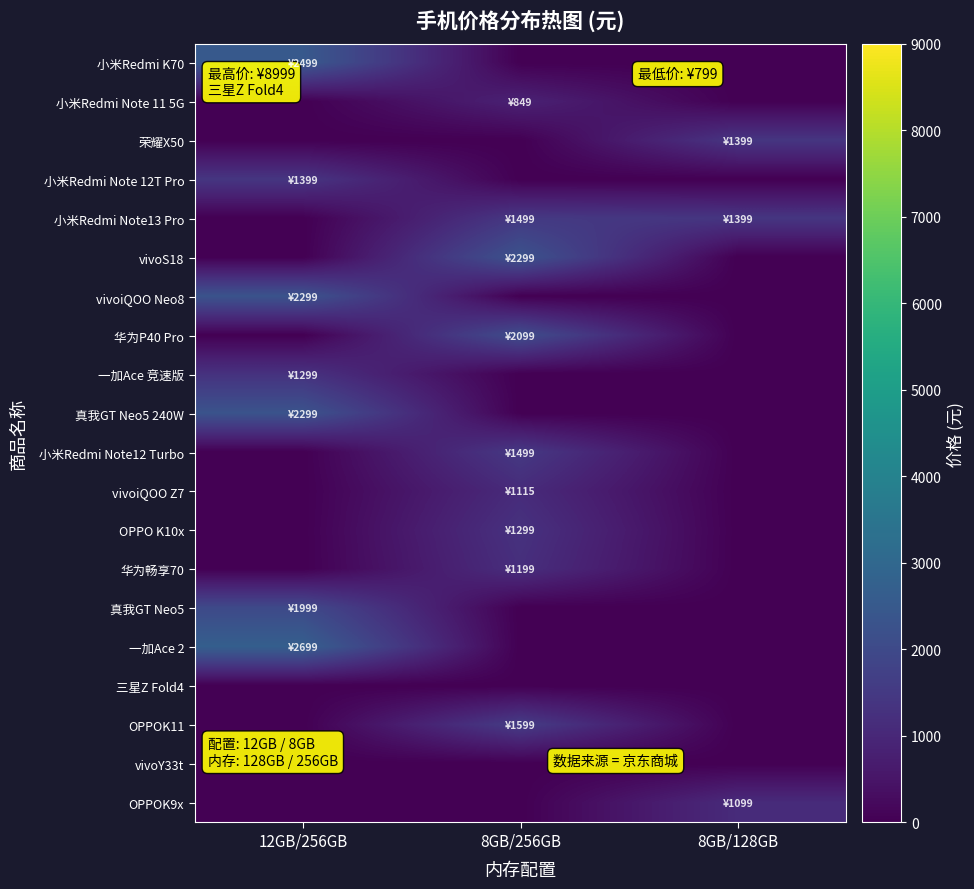

Reading left to right, what are all the values shown in this chart?

小米Redmi K70: 12GB/256GB=2499	8GB/256GB=0	8GB/128GB=0
小米Redmi Note 11 5G: 12GB/256GB=0	8GB/256GB=849	8GB/128GB=0
荣耀X50: 12GB/256GB=0	8GB/256GB=0	8GB/128GB=1399
小米Redmi Note 12T Pro: 12GB/256GB=1399	8GB/256GB=0	8GB/128GB=0
小米Redmi Note13 Pro: 12GB/256GB=0	8GB/256GB=1499	8GB/128GB=1399
vivoS18: 12GB/256GB=0	8GB/256GB=2299	8GB/128GB=0
vivoiQOO Neo8: 12GB/256GB=2299	8GB/256GB=0	8GB/128GB=0
华为P40 Pro: 12GB/256GB=0	8GB/256GB=2099	8GB/128GB=0
一加Ace 竞速版: 12GB/256GB=1299	8GB/256GB=0	8GB/128GB=0
真我GT Neo5 240W: 12GB/256GB=2299	8GB/256GB=0	8GB/128GB=0
小米Redmi Note12 Turbo: 12GB/256GB=0	8GB/256GB=1499	8GB/128GB=0
vivoiQOO Z7: 12GB/256GB=0	8GB/256GB=1115	8GB/128GB=0
OPPO K10x: 12GB/256GB=0	8GB/256GB=1299	8GB/128GB=0
华为畅享70: 12GB/256GB=0	8GB/256GB=1199	8GB/128GB=0
真我GT Neo5: 12GB/256GB=1999	8GB/256GB=0	8GB/128GB=0
一加Ace 2: 12GB/256GB=2699	8GB/256GB=0	8GB/128GB=0
三星Z Fold4: 12GB/256GB=0	8GB/256GB=0	8GB/128GB=0
OPPOK11: 12GB/256GB=0	8GB/256GB=1599	8GB/128GB=0
vivoY33t: 12GB/256GB=0	8GB/256GB=0	8GB/128GB=0
OPPOK9x: 12GB/256GB=0	8GB/256GB=0	8GB/128GB=1099